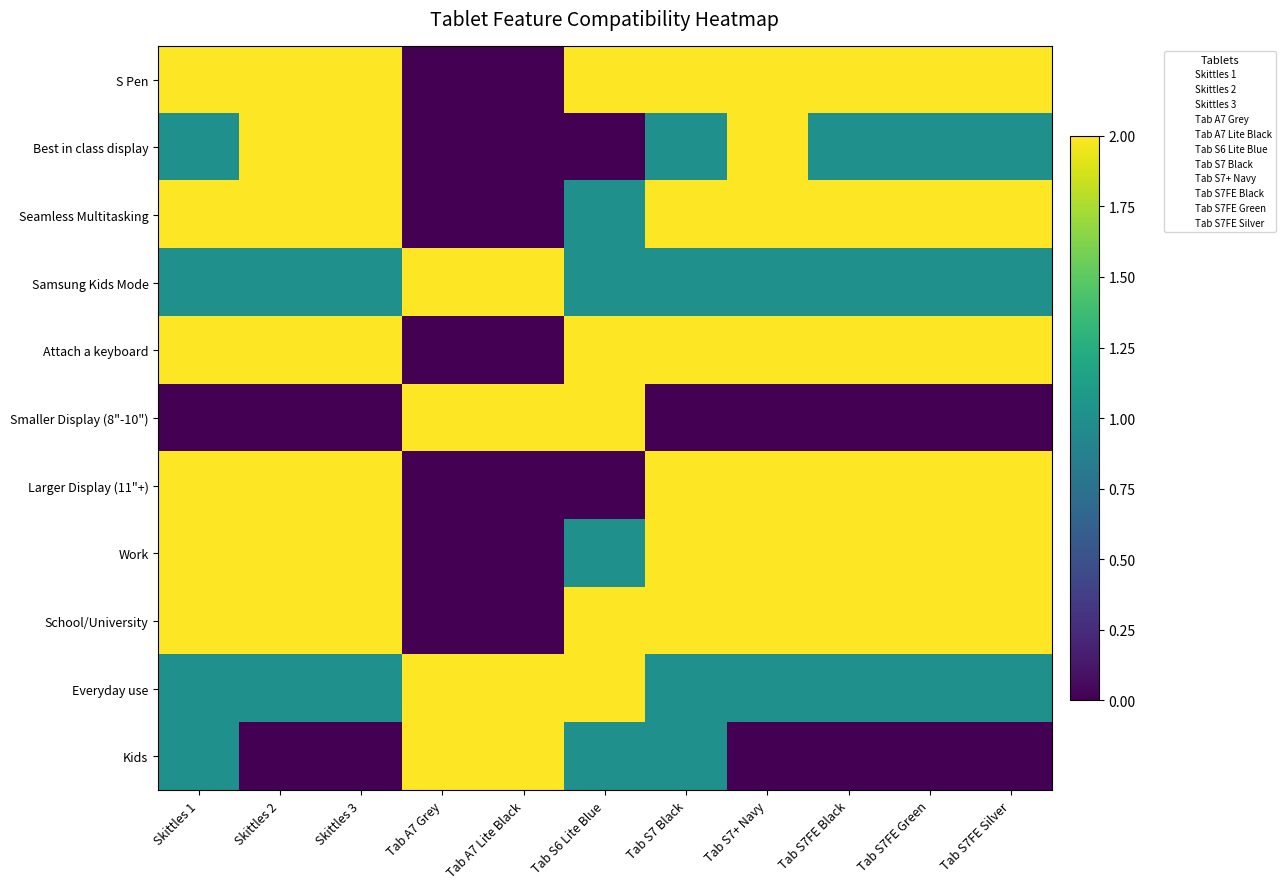

List the series in order of their peak value, highest first.

S Pen, Best in class display, Seamless Multitasking, Samsung Kids Mode, Attach a keyboard, Smaller Display (8"-10"), Larger Display (11"+), Work, School/University, Everyday use, Kids